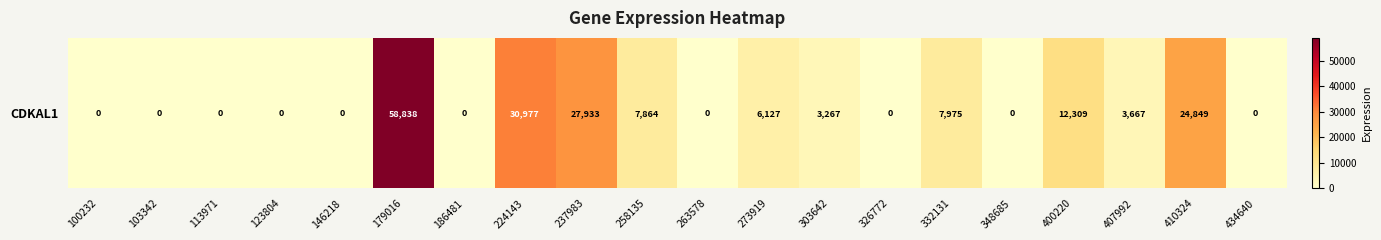

How many values are above zero?

10